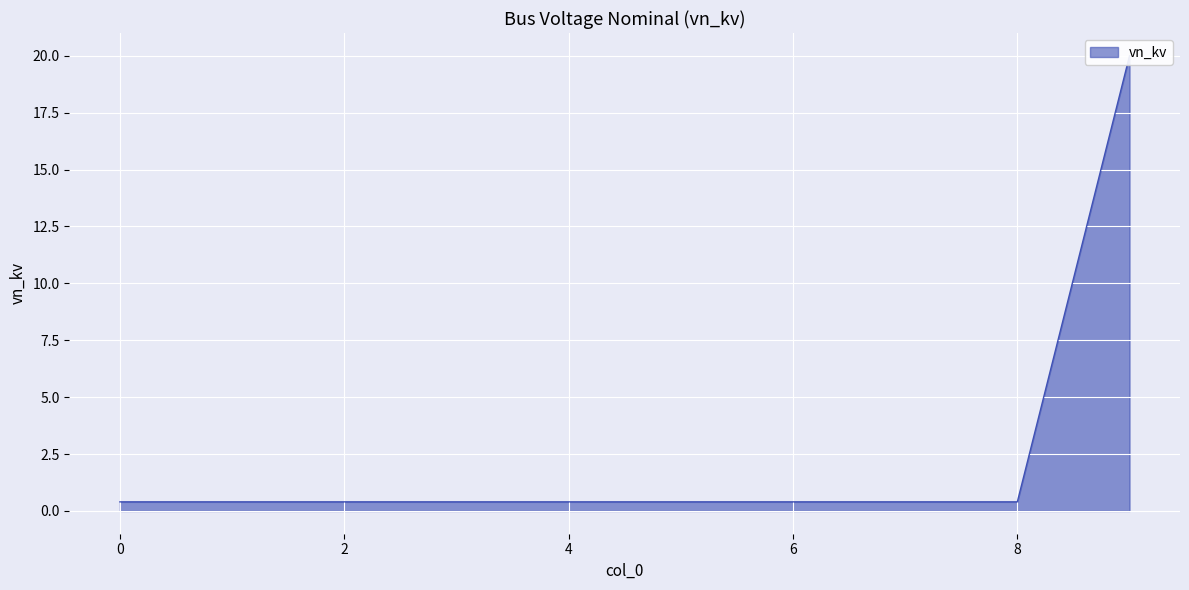

True or false: the data shows 0.7 at 6.

False